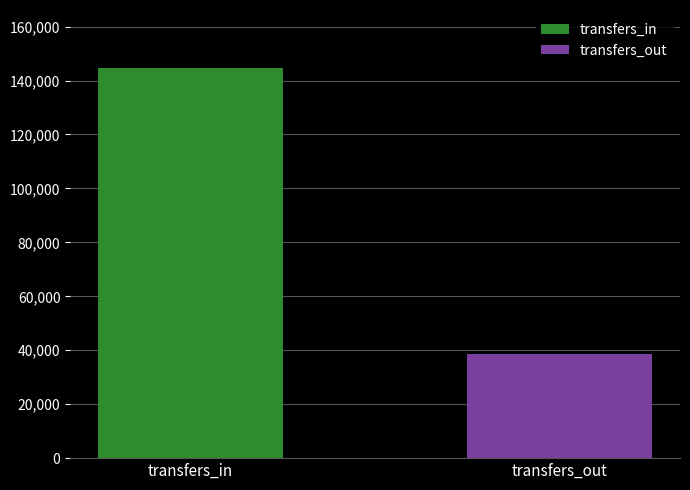

What is the minimum value for transfers_out?

38532